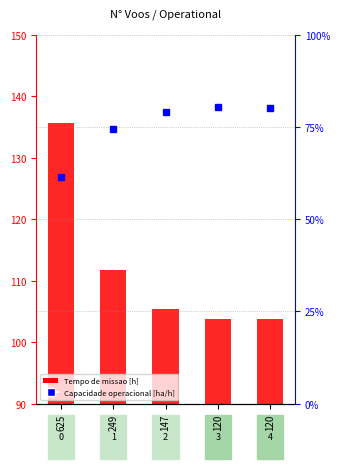

Rank the series by their maximum value, from highest to lowest.

Tempo de missao [h], Capacidade operacional [ha/h]